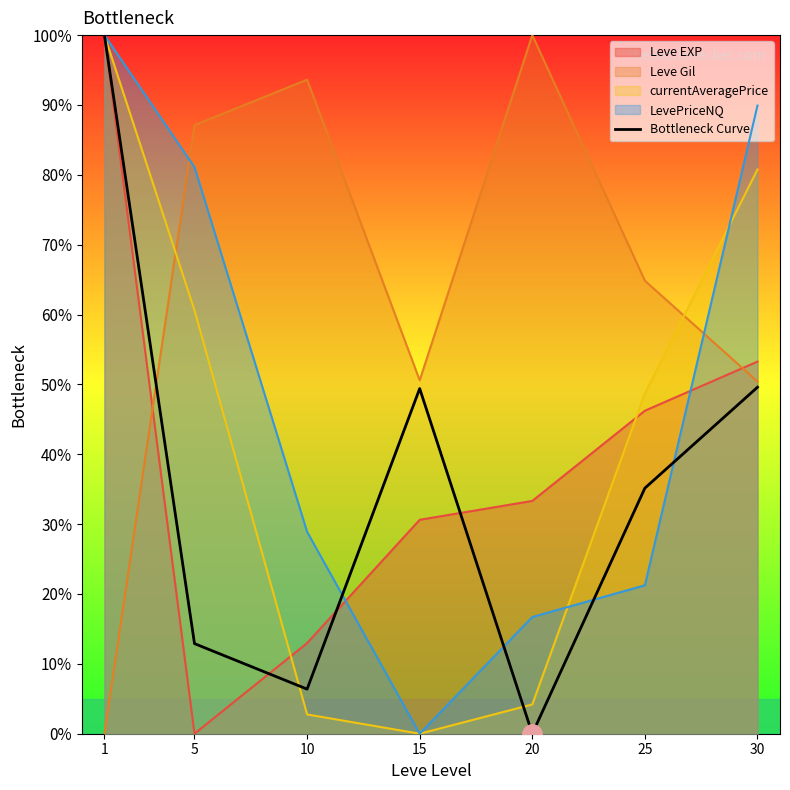

What is the sum of the values at 5 and 15?

62.3